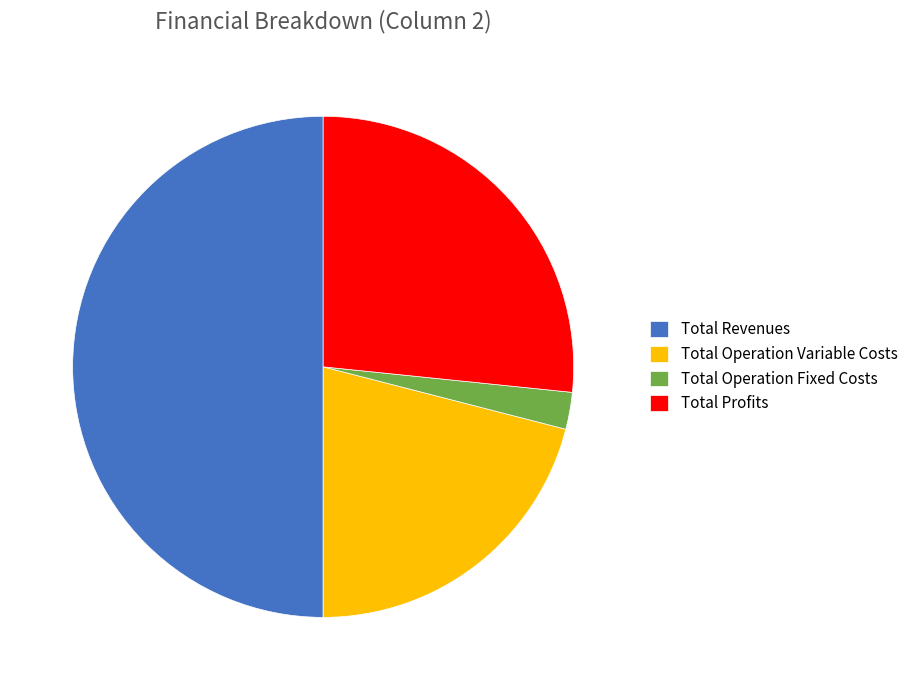

Combined, do Total Revenues and Total Profits account for over 50%?

Yes